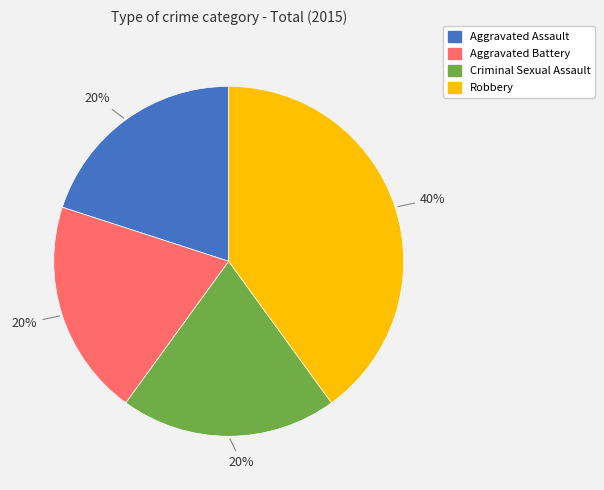

What is the ratio of the value at Robbery to the value at Aggravated Battery?

2.0